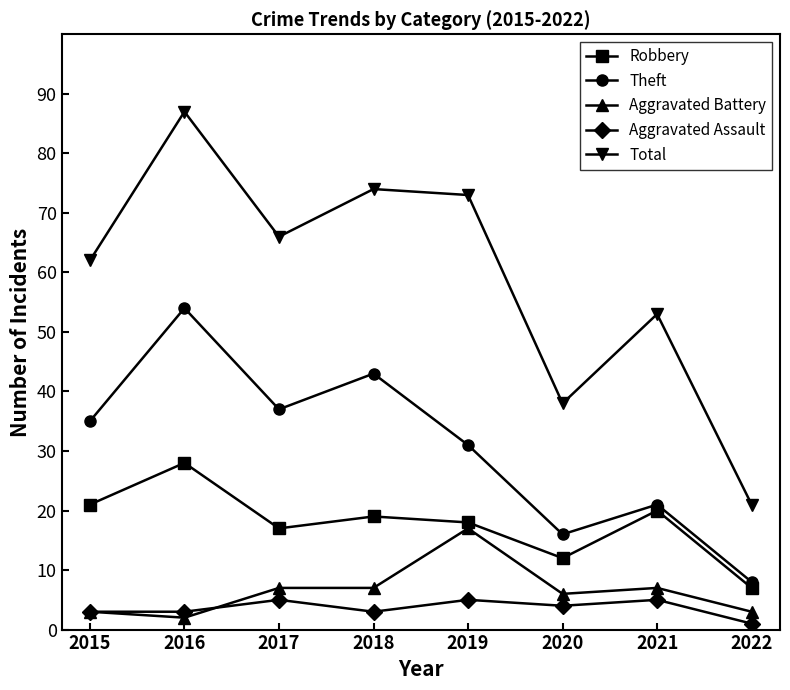

Which series has the largest total across all categories?

Total